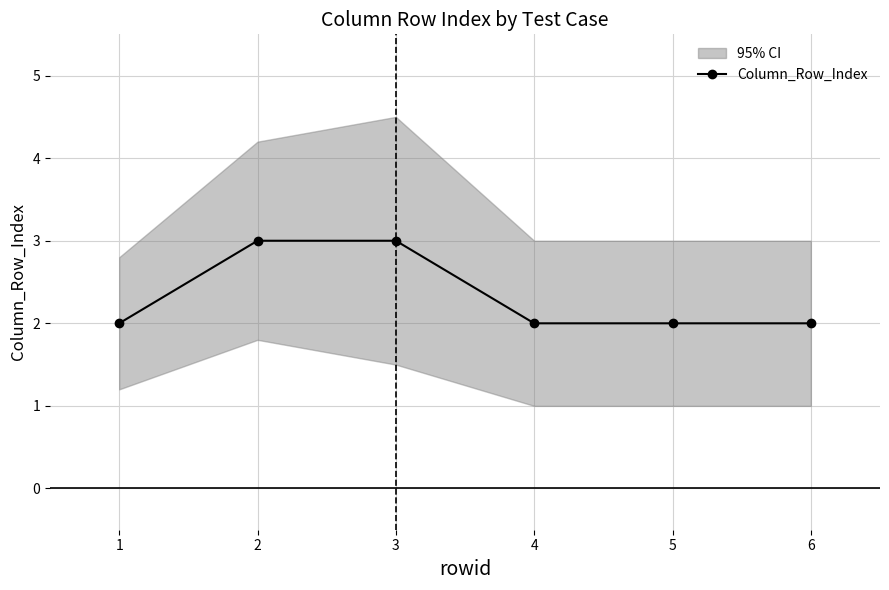

Rank the categories by value from lowest to highest.

1, 4, 5, 6, 2, 3